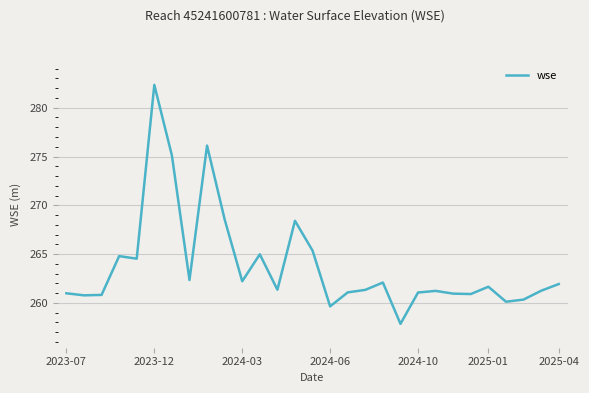

What is the maximum value shown in the chart?

282.3